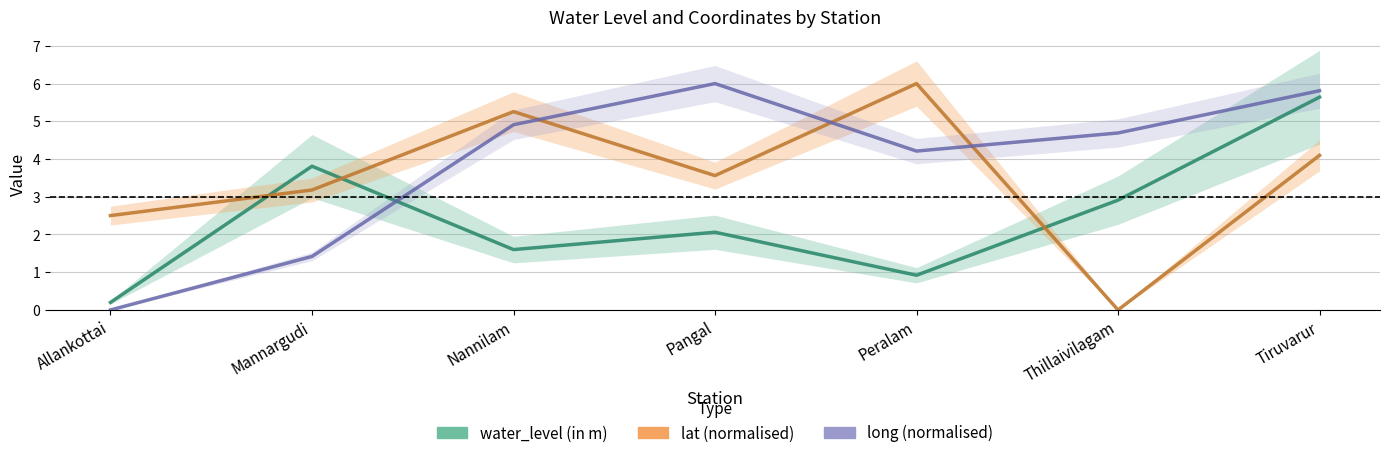

What is the sum of the long (normalised) values at Mannargudi and Nannilam?

6.3